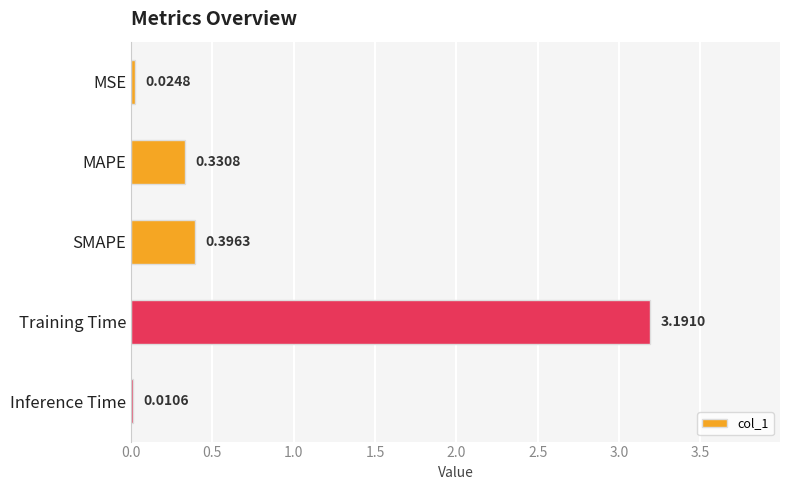

Are the bars horizontal?

Yes